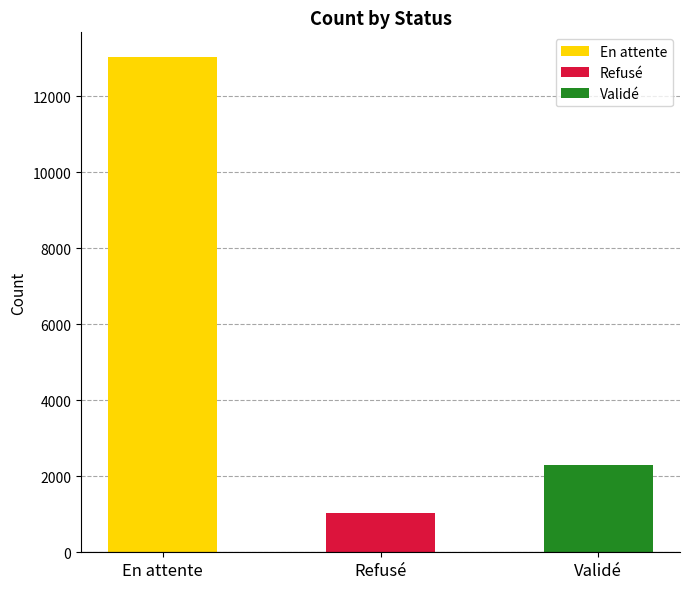

How many bars are there in total?

3